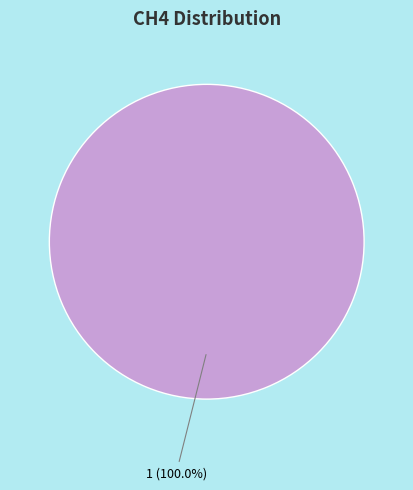

How many segments does this pie chart have?

2